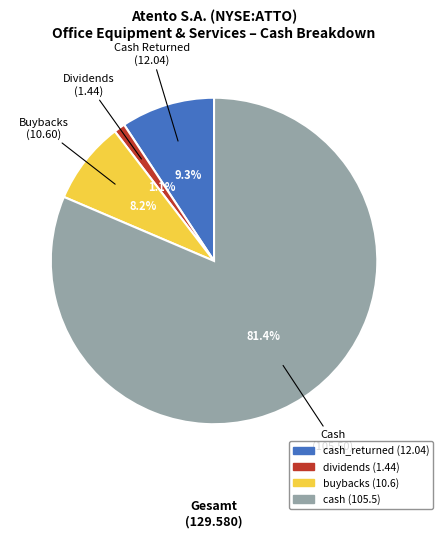

Is there any slice that represents more than half of the pie?

Yes